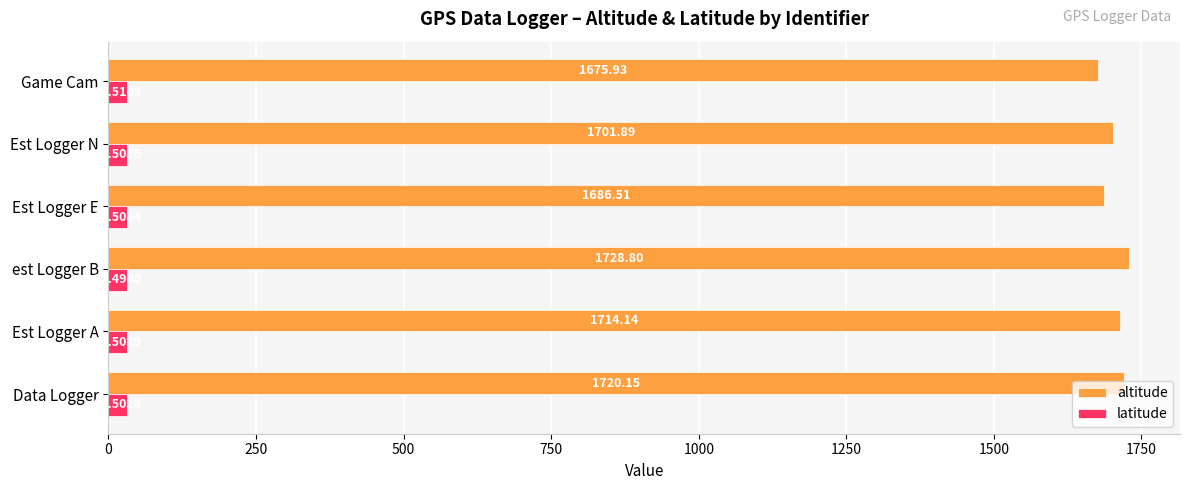

Rank the categories by latitude value from highest to lowest.

Game Cam, Est Logger E, Est Logger N, Est Logger A, Data Logger, est Logger B